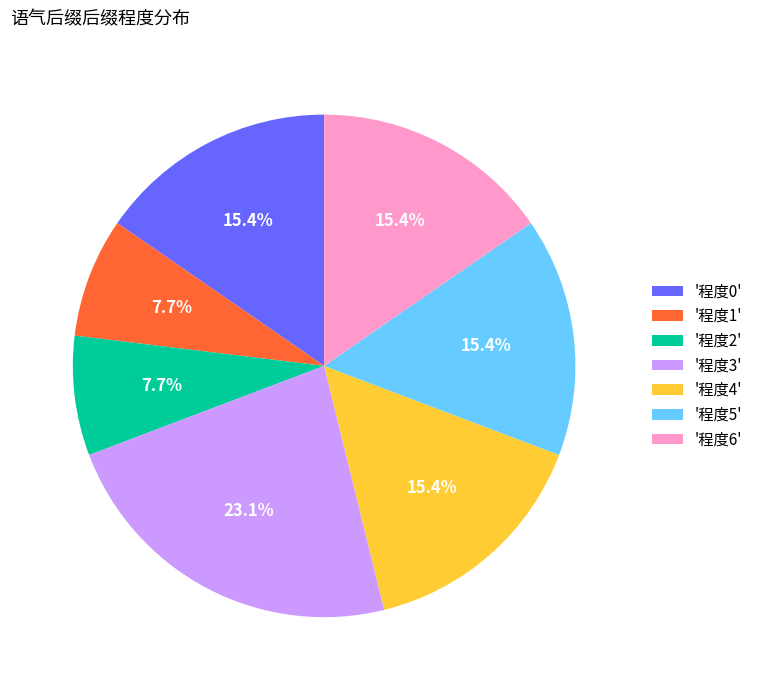

What is the ratio of the value at '程度5' to the value at '程度3'?

0.7